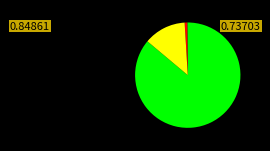

Is there any slice that represents more than half of the pie?

Yes